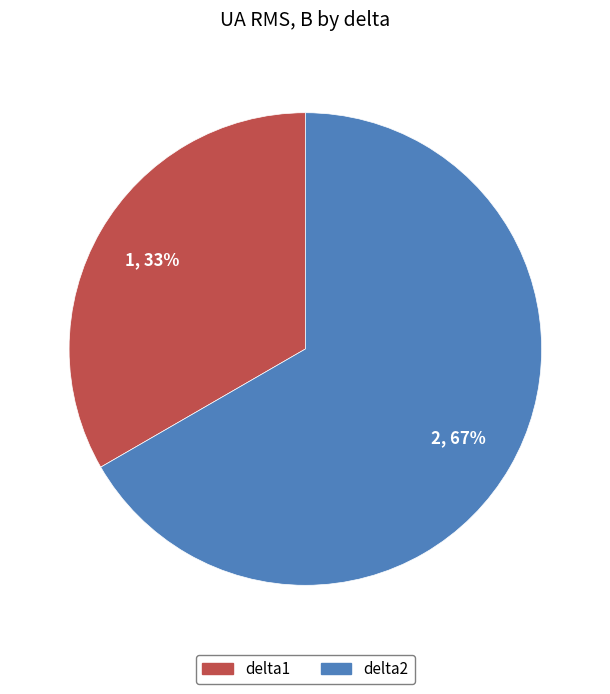

To the nearest percent, what is the combined percentage of delta1 and delta2?

100%